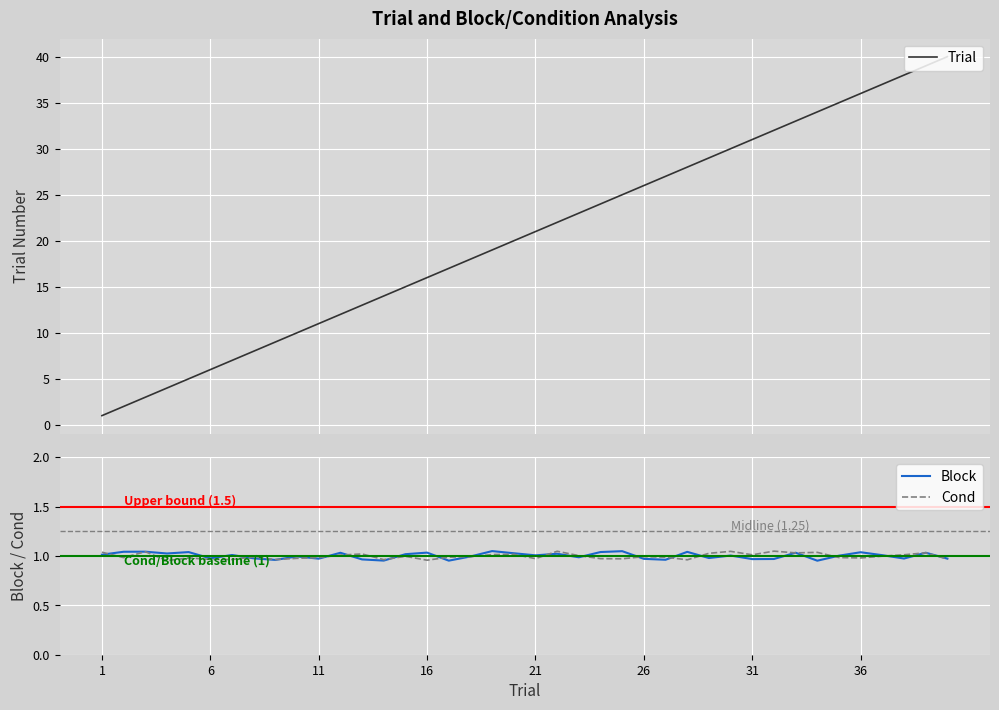

What is the maximum value for Trial?

40.0